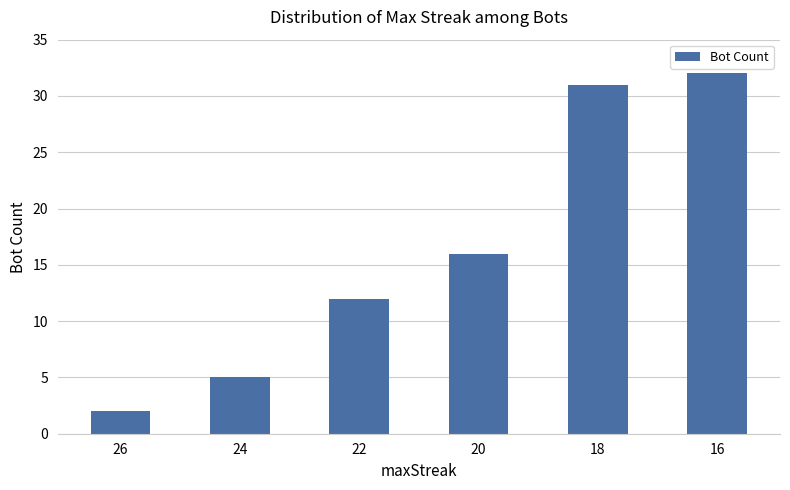

Does the chart contain stacked bars?

No